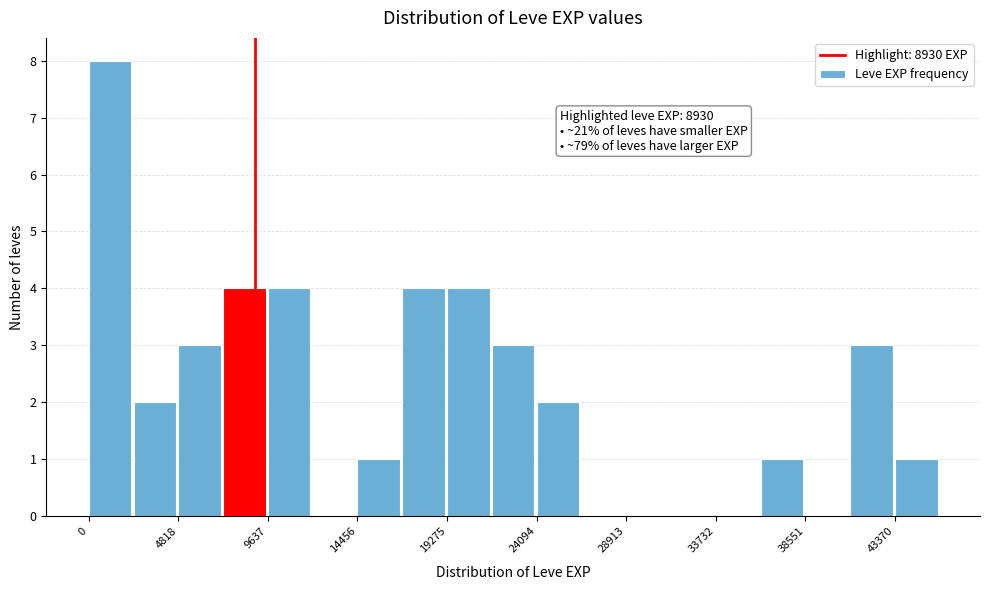

Over which range of the x-axis is the bar tallest?

0 to 2500